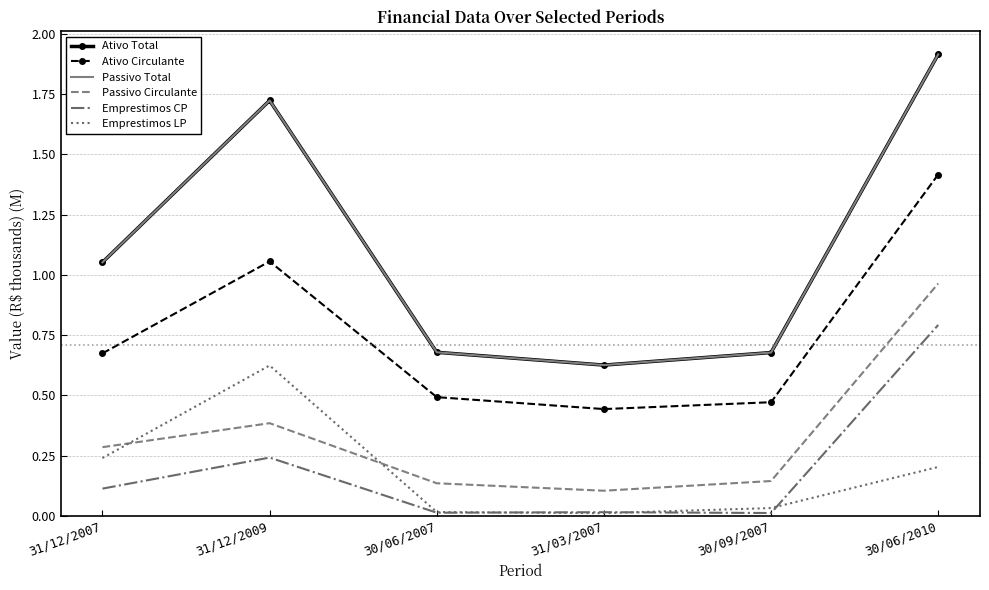

Reading left to right, list all the values displayed in this chart.

Ativo Total: 1.1	1.7	0.7	0.6	0.7	1.9
Ativo Circulante: 0.7	1.1	0.5	0.4	0.5	1.4
Passivo Total: 1.1	1.7	0.7	0.6	0.7	1.9
Passivo Circulante: 0.3	0.4	0.1	0.1	0.1	1.0
Emprestimos CP: 0.1	0.2	0.0	0.0	0.0	0.8
Emprestimos LP: 0.2	0.6	0.0	0.0	0.0	0.2